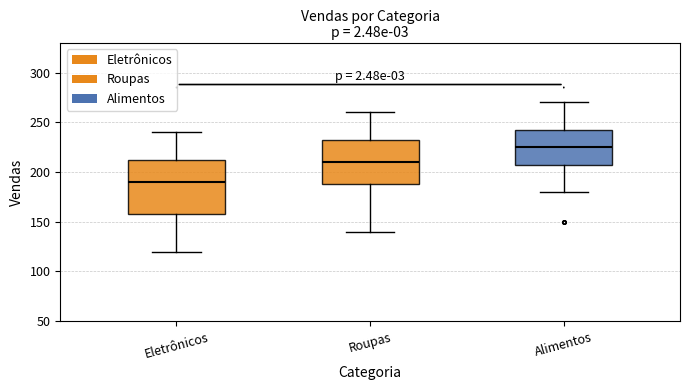

Which box has the lowest median line?

Eletrônicos